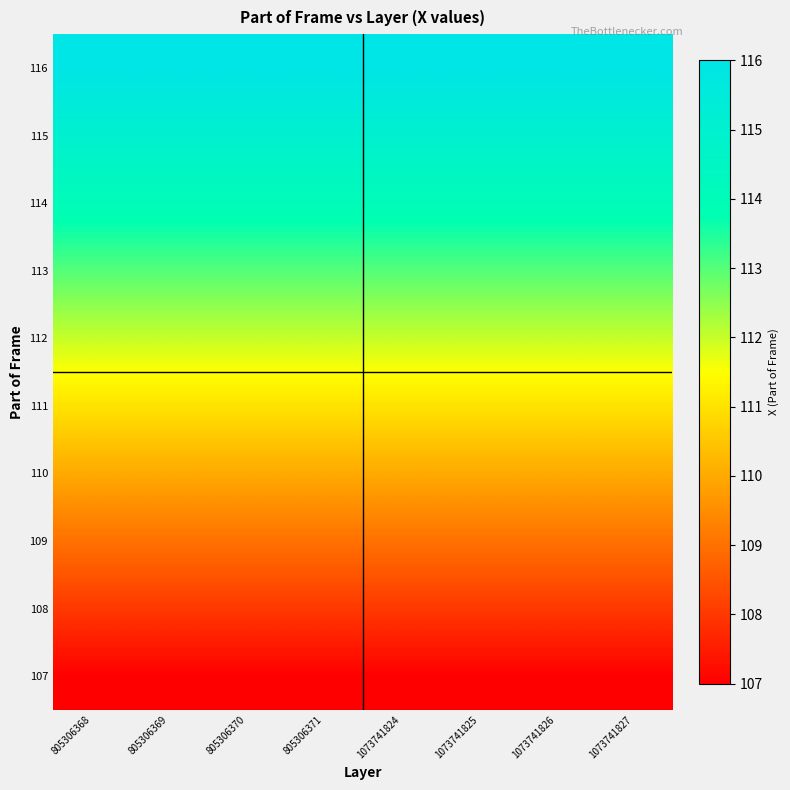

At which category is the sum across all series the highest?

805306368